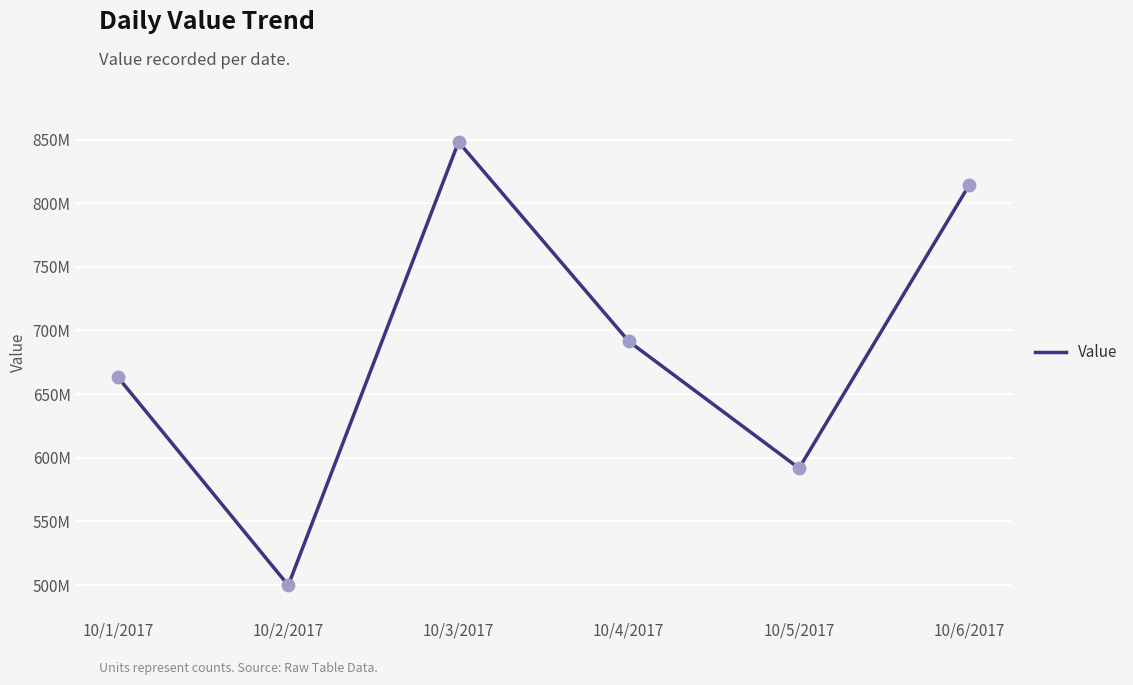

What is the ratio of the value at 10/6/2017 to the value at 10/5/2017?

1.4